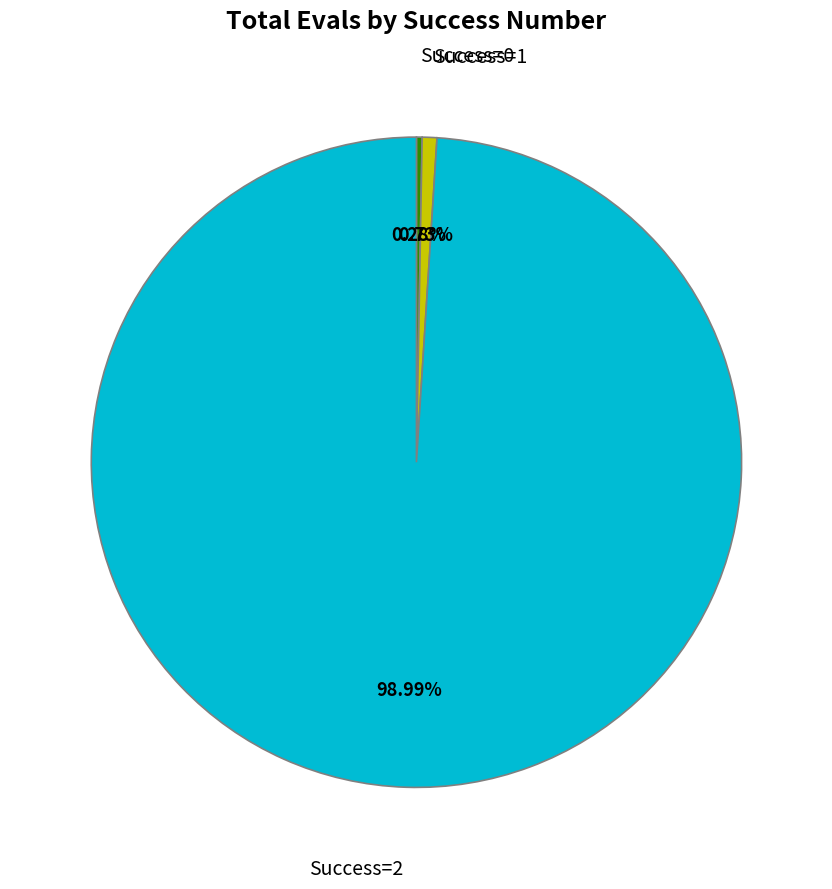

Is there any slice that represents more than half of the pie?

Yes